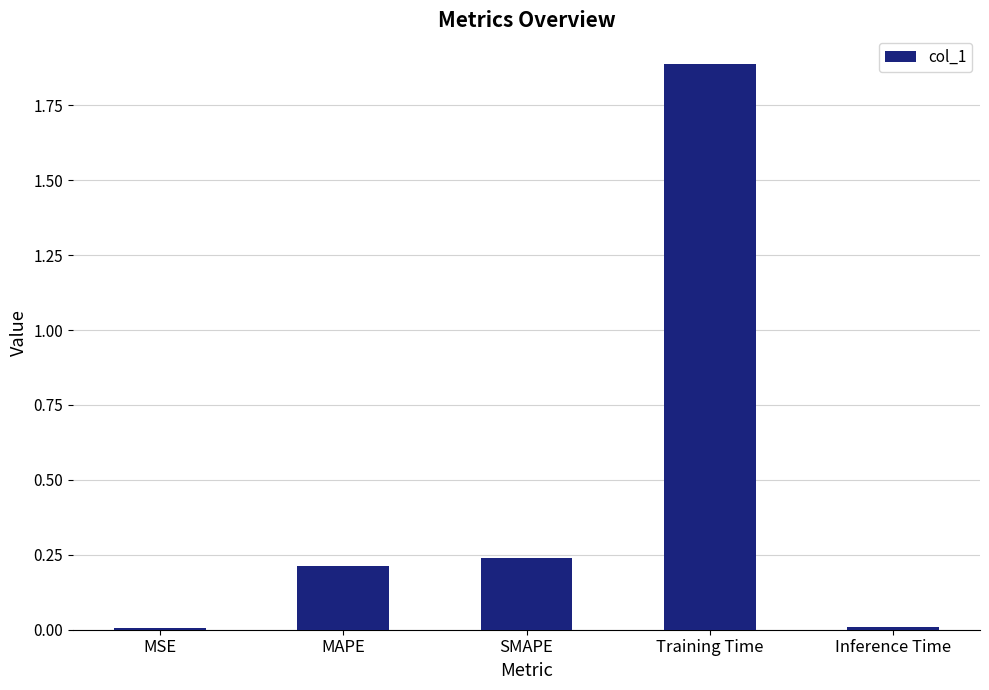

What is the change in value from MAPE to Training Time?

+1.7